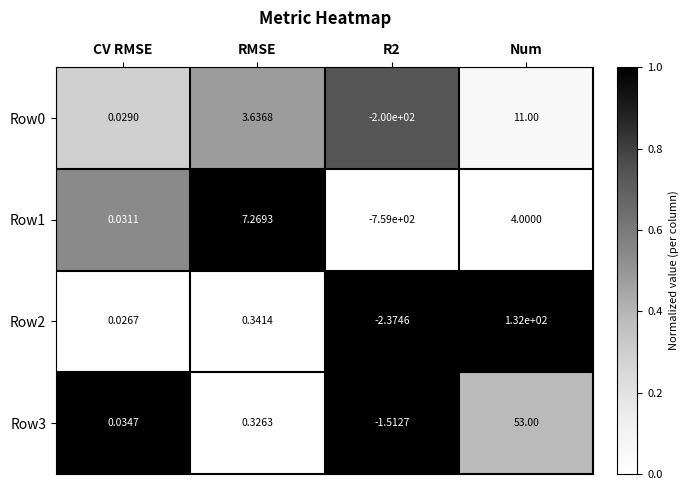

Which category has the highest value in the Row3 series?

Num